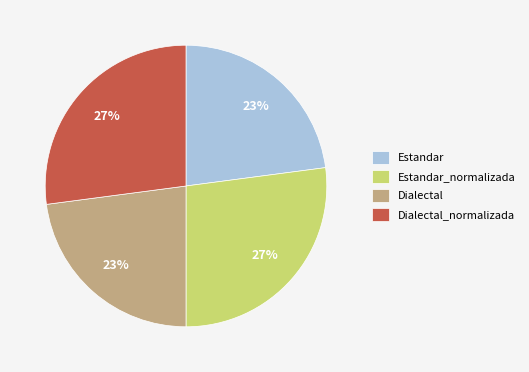

Does Estandar represent more than half of the total?

No